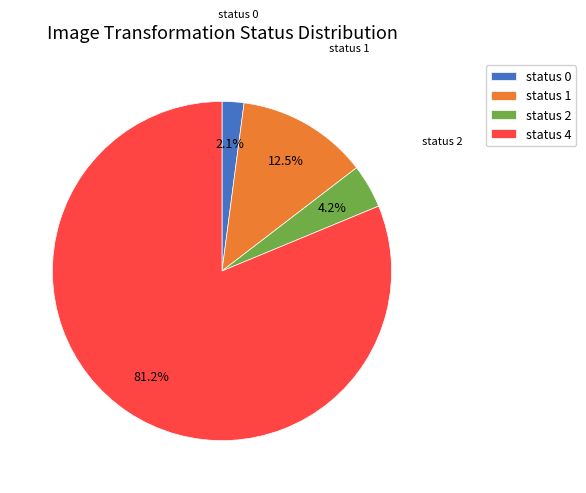

What percentage is NOT represented by status 0?

97.9%